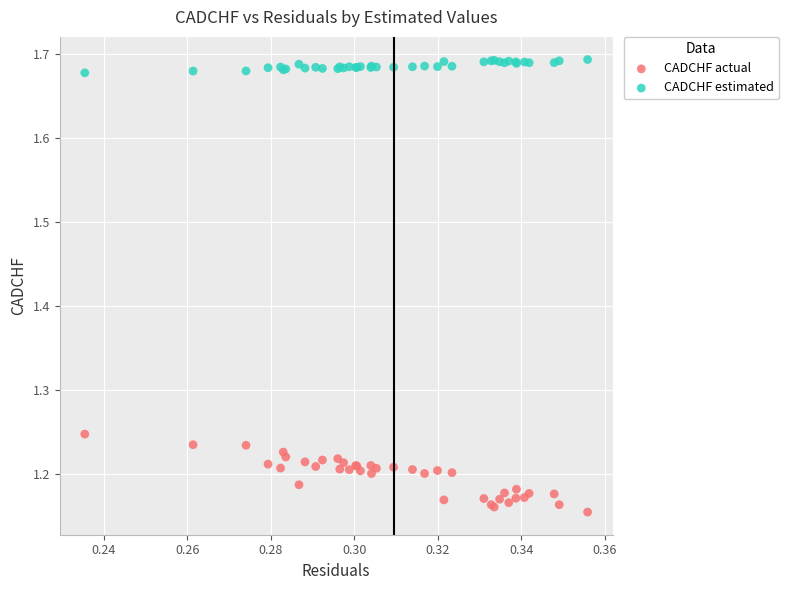

Which series has the widest spread of Y values?

CADCHF actual